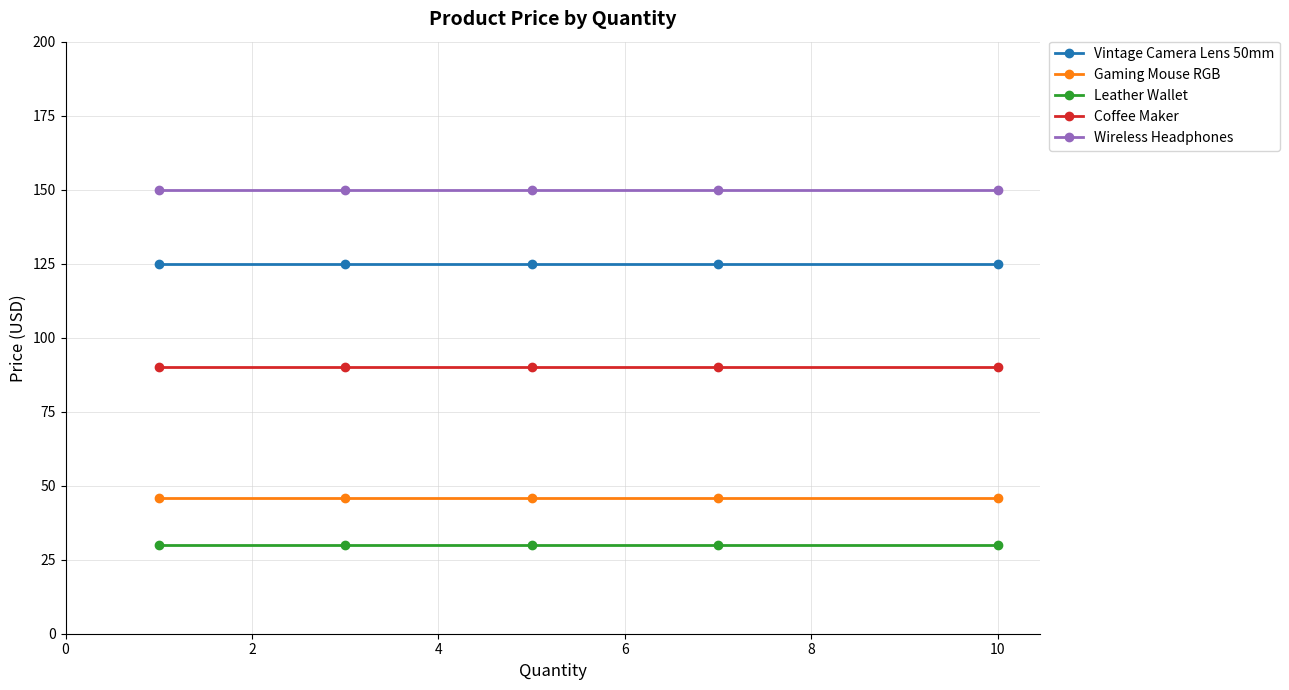

What is the value of the Leather Wallet point at the 3rd from the left?

30.0